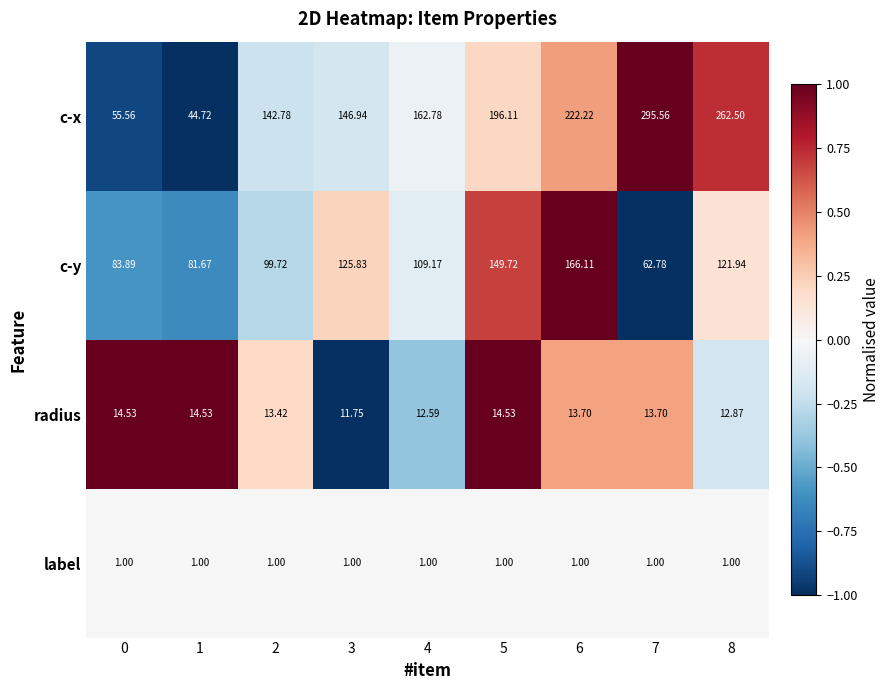

What is the minimum value shown in the chart?

1.0